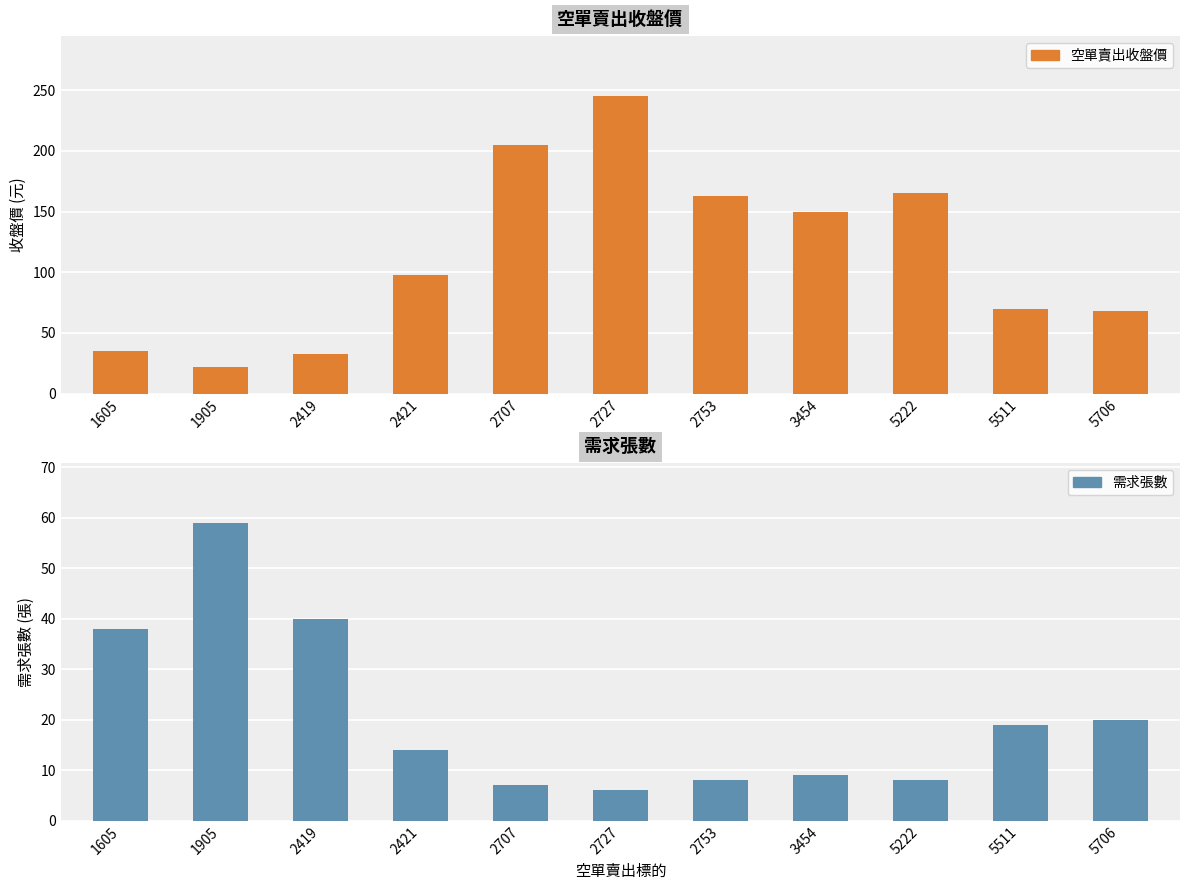

What is the value of the 空單賣出收盤價 bar at the 9th from the left?

165.0